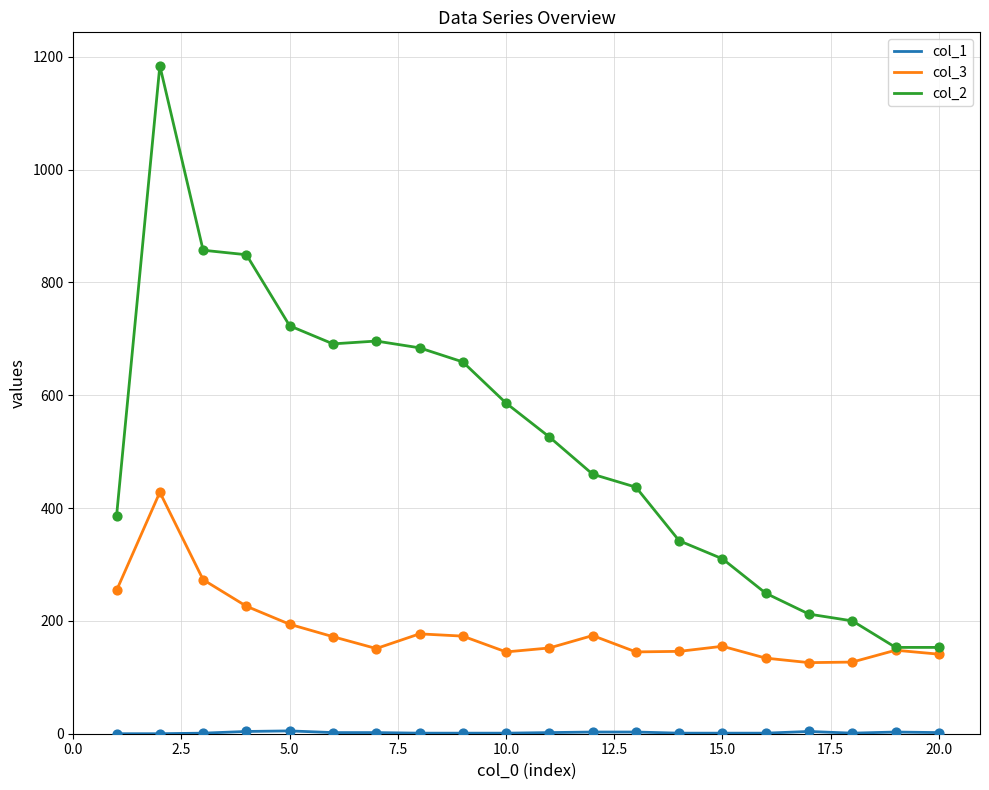

Which series has the widest spread of values?

col_2